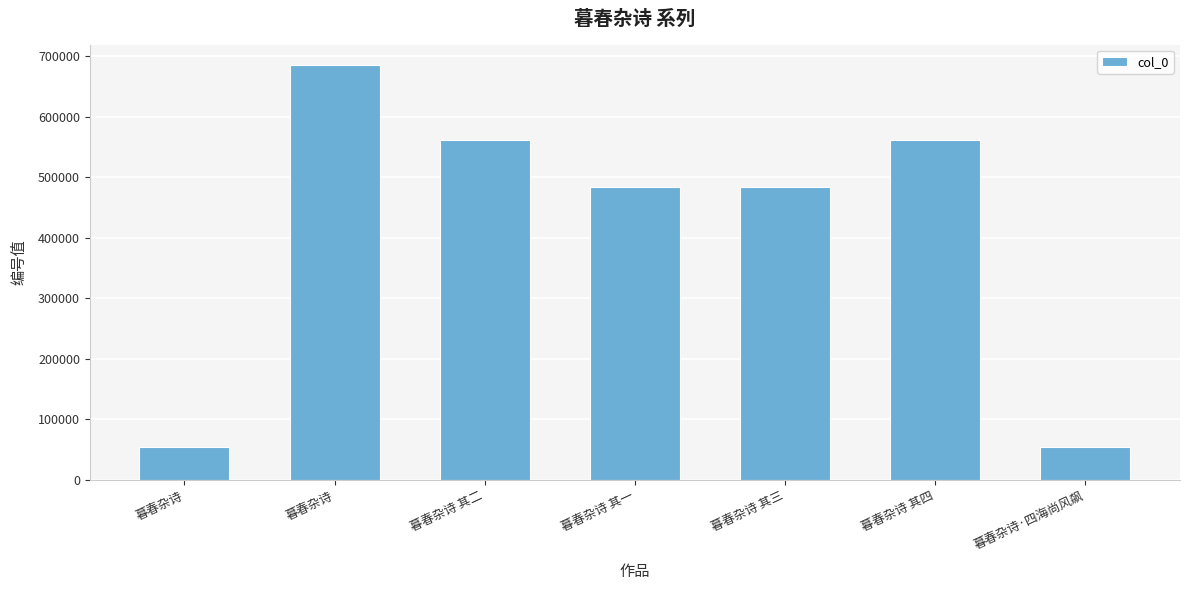

List the labels in order of value, smallest first.

暮春杂诗, 暮春杂诗·四海尚风飙, 暮春杂诗 其一, 暮春杂诗 其三, 暮春杂诗 其二, 暮春杂诗 其四, 暮春杂诗